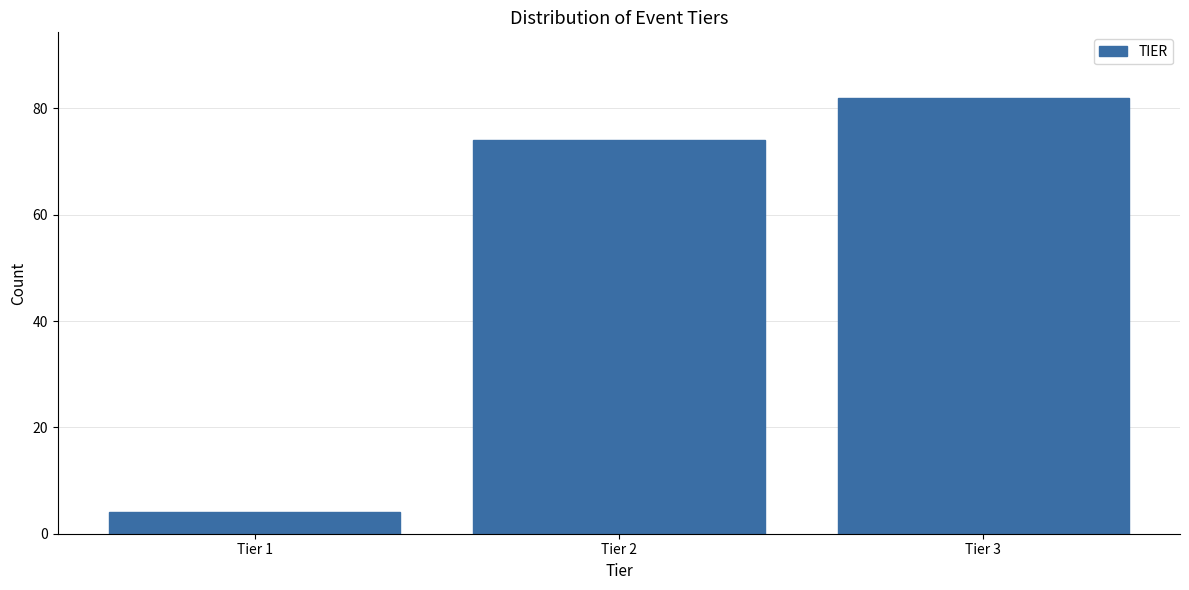

Reading left to right, list all the values displayed in this chart.

4	74	82